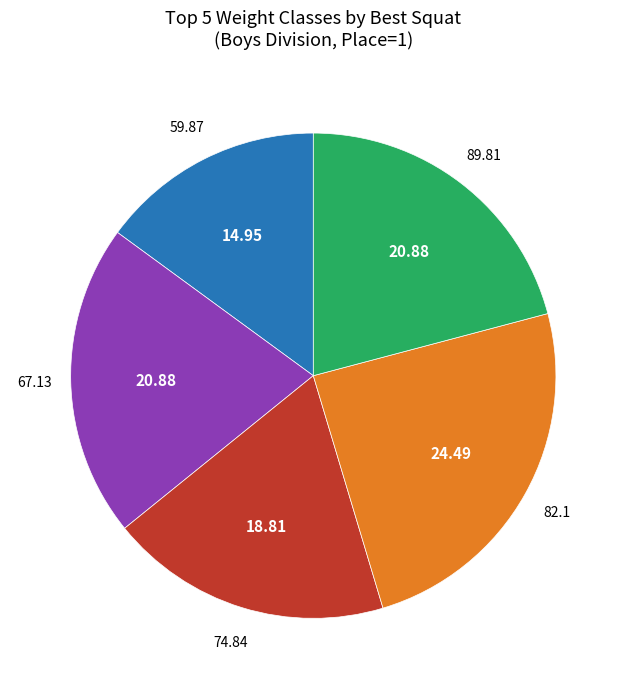

How many segments does this pie chart have?

5